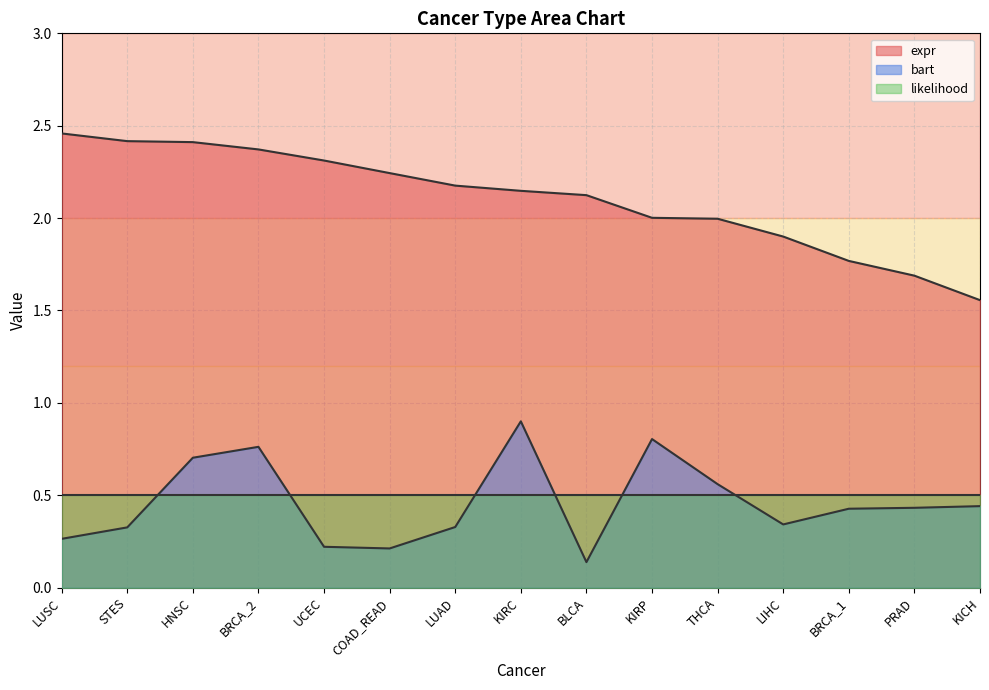

Where does the expr series first go above 2?

LUSC